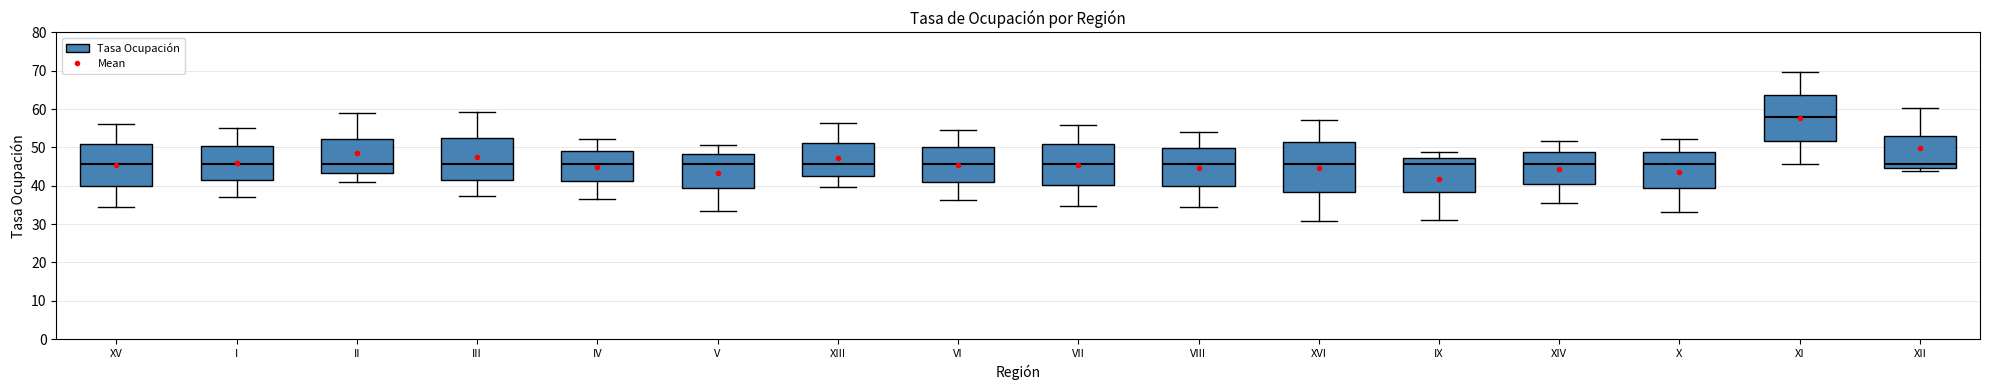

Comparing the boxes themselves (not the whiskers), which one is the tallest?

XVI